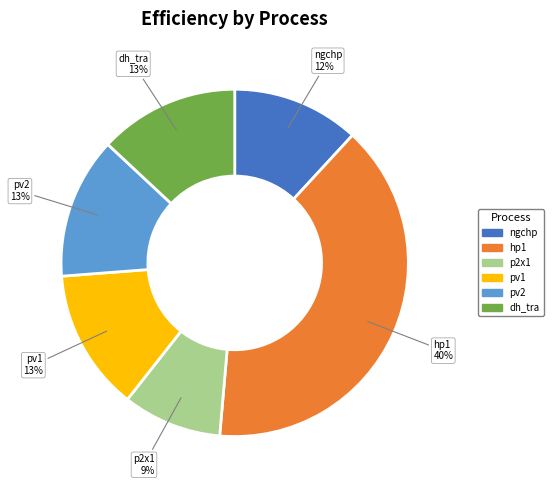

Does p2x1 represent more than half of the total?

No